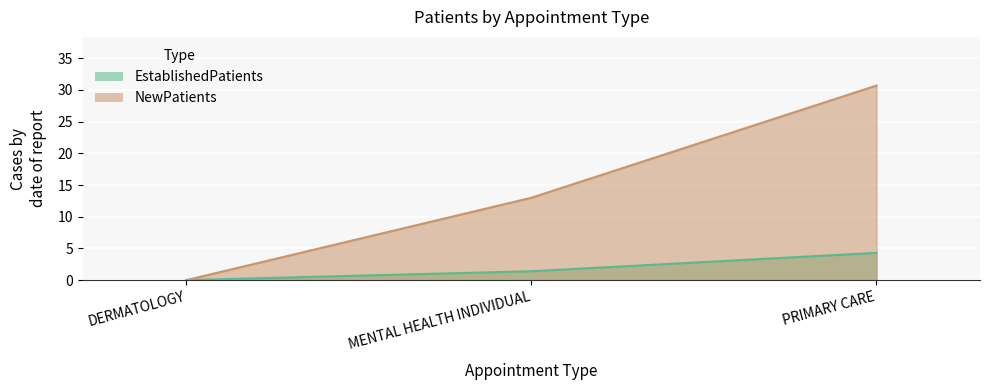

What is the average value of the EstablishedPatients series?

1.9